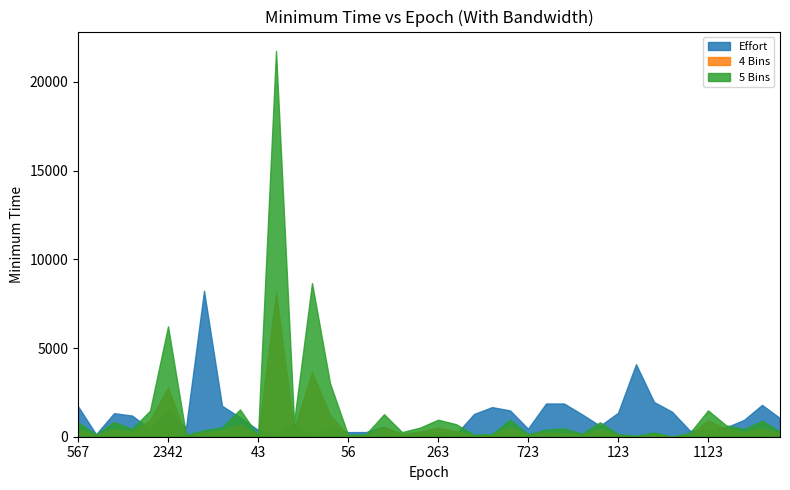

Is the value of 5 Bins at 347 greater than the value of 4 Bins at 132?

Yes